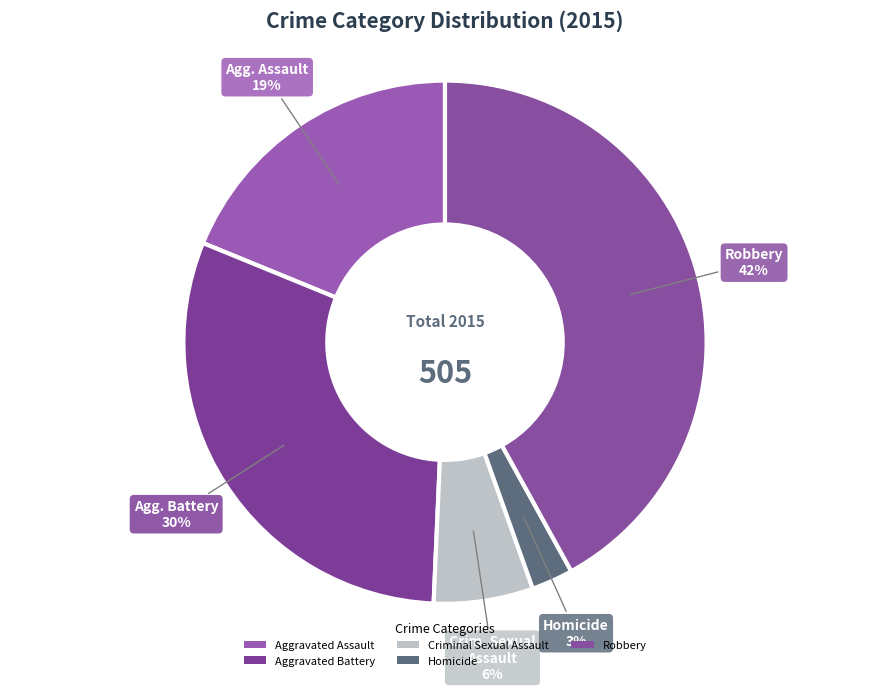

How many segments does this pie chart have?

5